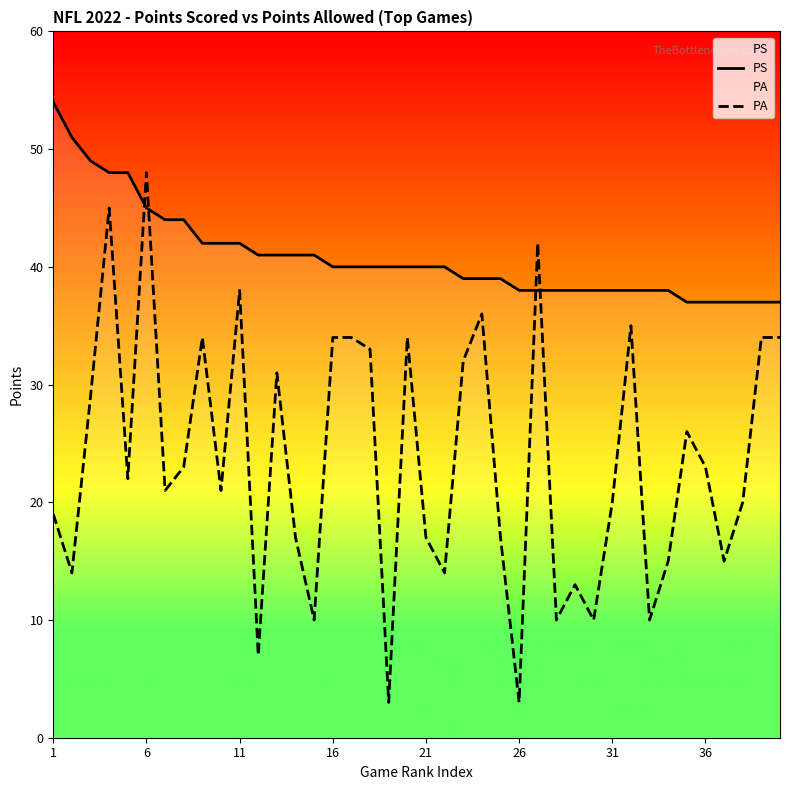

How many lines are shown in the chart?

2